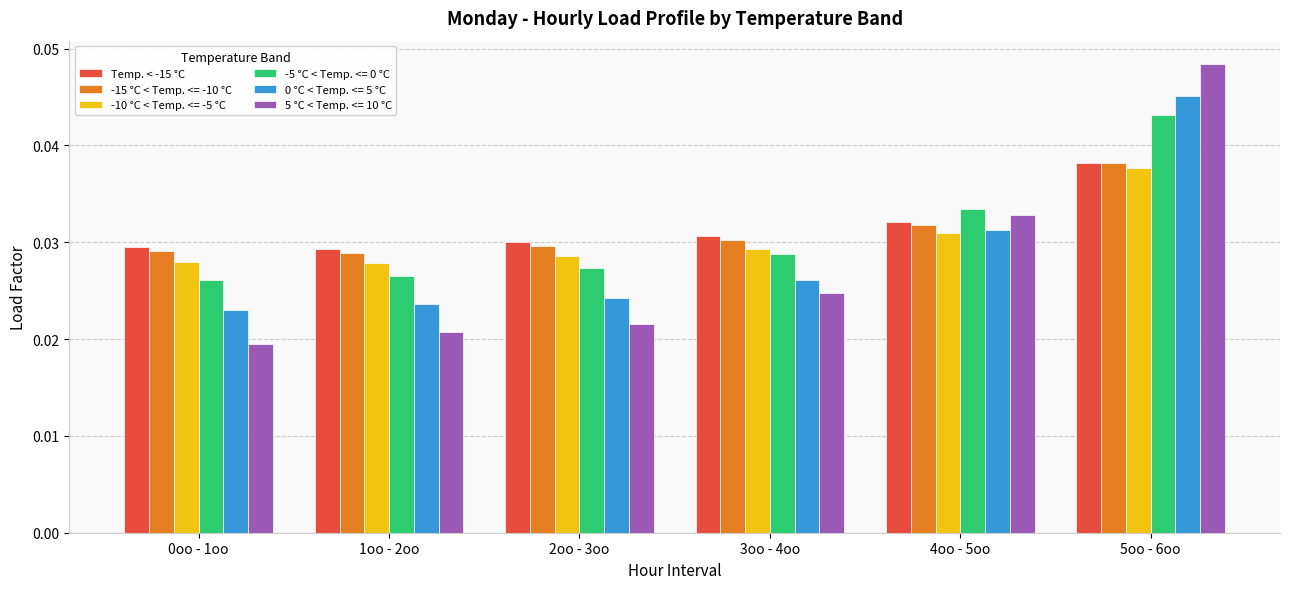

Count the -15 °C < Temp. <= -10 °C values in the range 0 to 1.

6